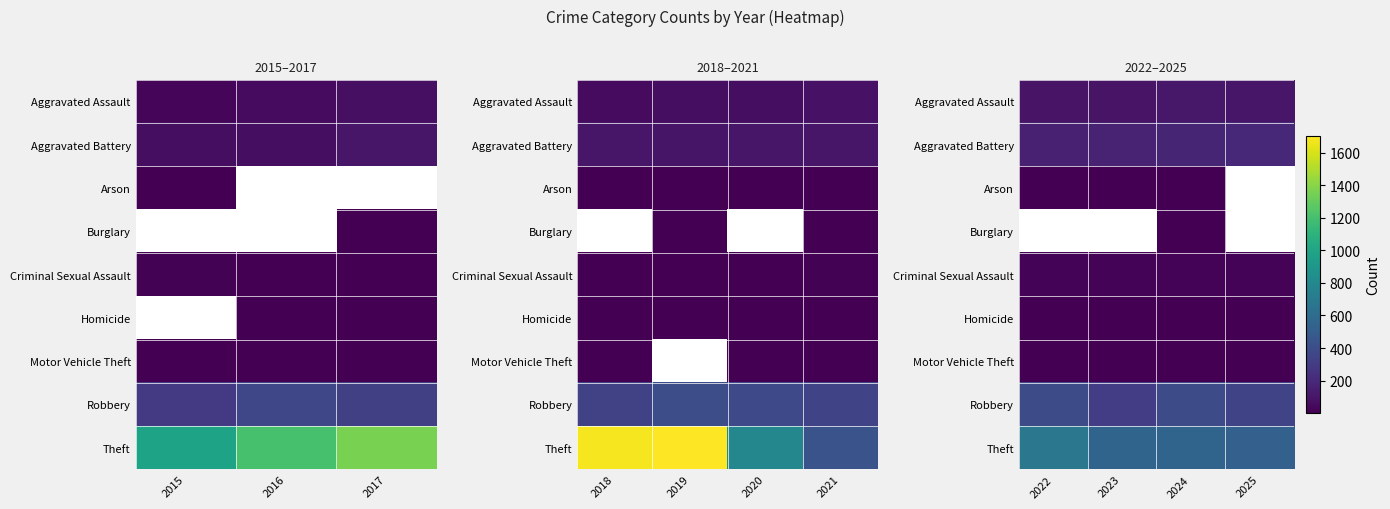

What is the average value of the Aggravated Battery series?

172.0